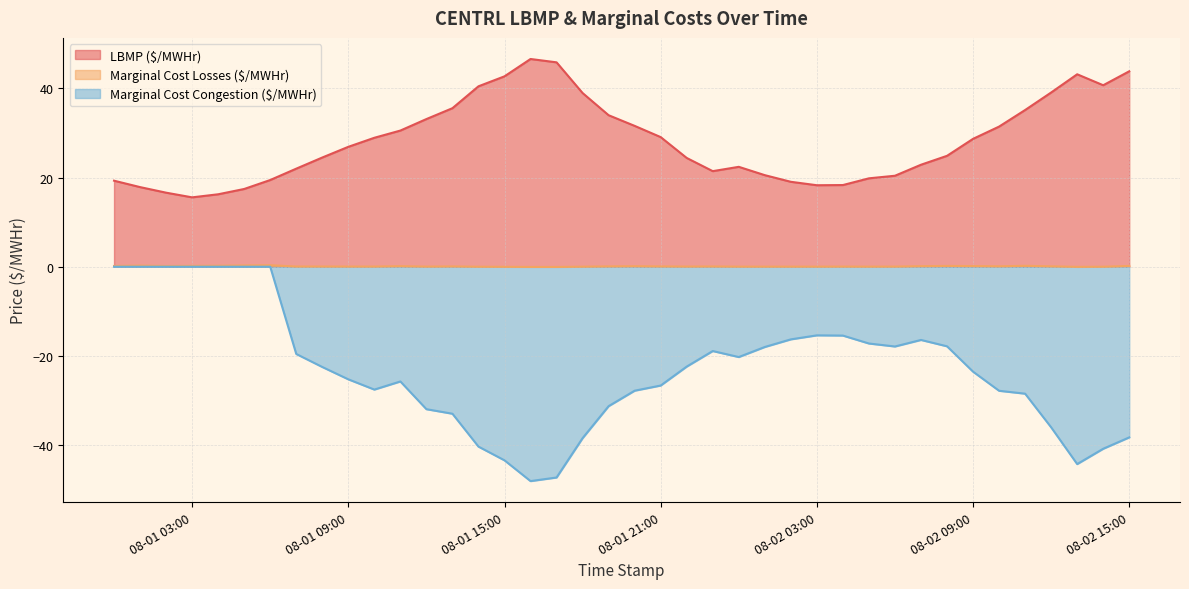

At which label is Marginal Cost Losses ($/MWHr) closest to 0?

2017-08-01 14:00